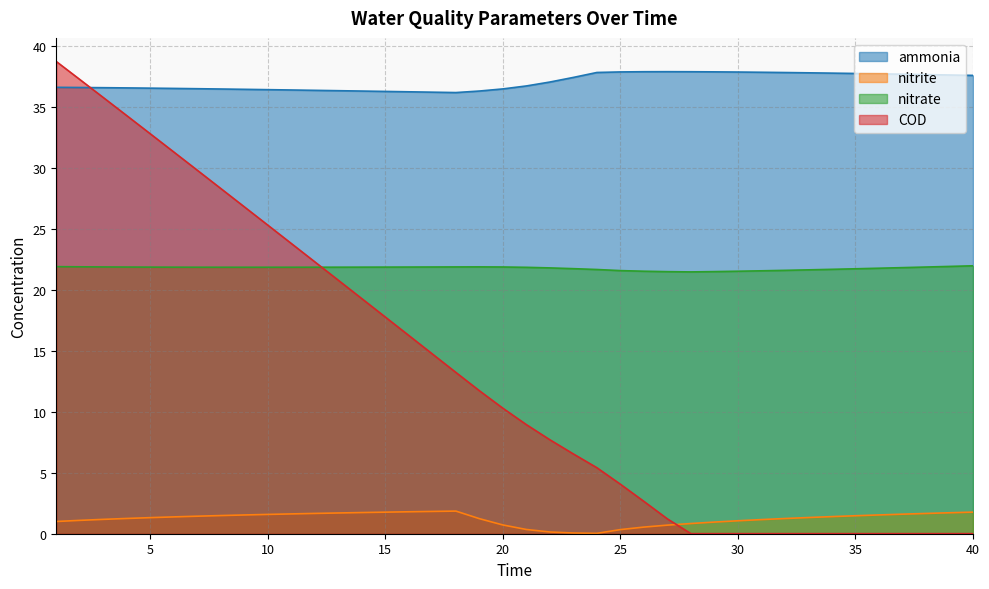

List the labels in order of COD value, largest first.

1, 2, 3, 4, 5, 6, 7, 8, 9, 10, 11, 12, 13, 14, 15, 16, 17, 18, 19, 20, 21, 22, 23, 24, 25, 26, 27, 28, 29, 30, 31, 32, 33, 34, 35, 36, 37, 38, 39, 40